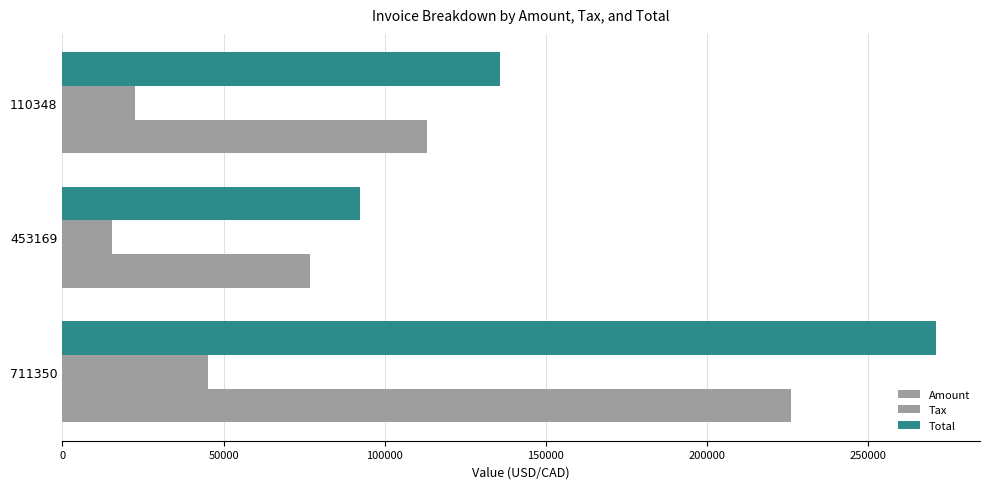

How many distinct data groups are displayed?

3